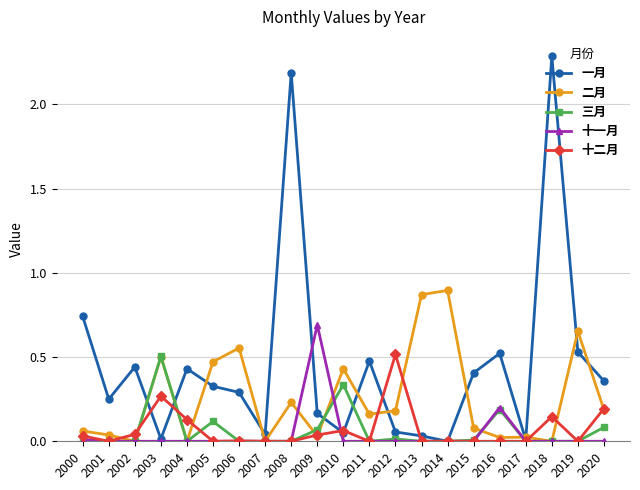

Which category has the highest value across all series?

2018